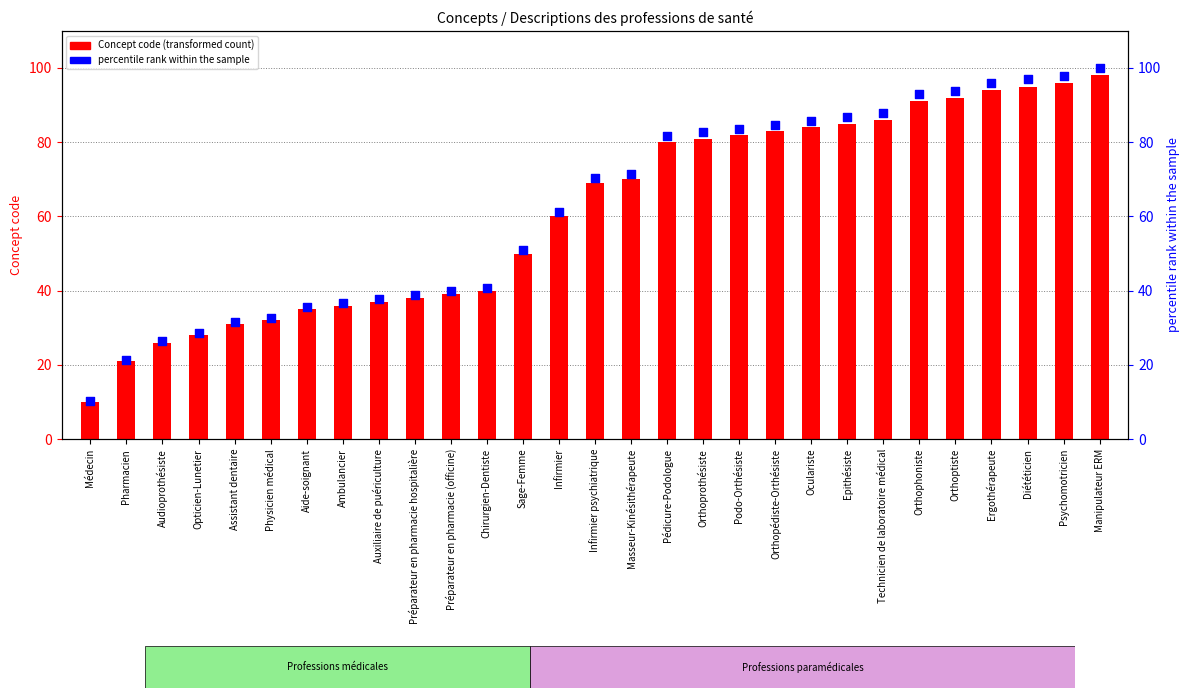

What are all the series names shown in the legend?

Concept code, percentile rank within the sample